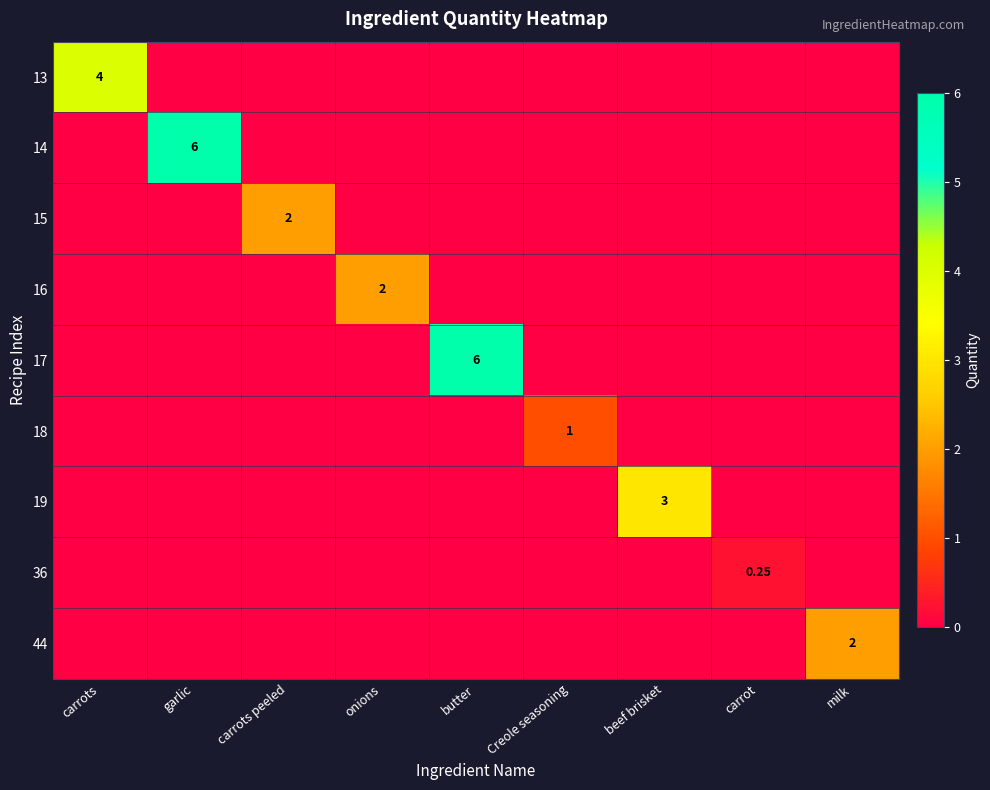

Which series has the largest range (max minus min)?

14